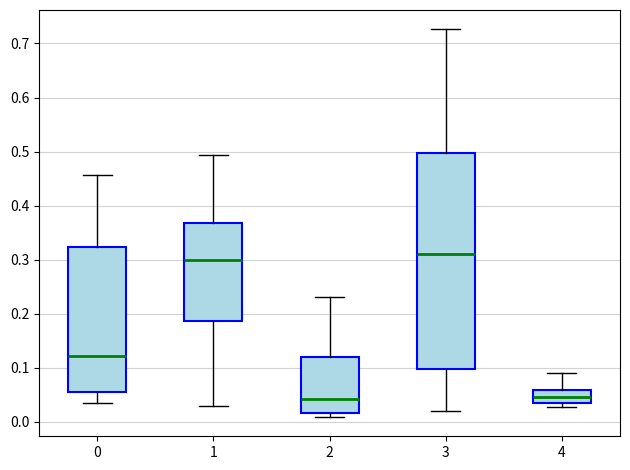

Reading left to right, transcribe this box plot: for each box, give where its median line is, the range the box spans, and where its two whiskers end, as read against the y-axis. The values are not printed on the chart, so give them approximately, as read against the axis.

0: median 0.12, box 0.05 to 0.32, whiskers 0.04 to 0.46
1: median 0.30, box 0.19 to 0.37, whiskers 0.03 to 0.49
2: median 0.04, box 0.02 to 0.12, whiskers 0.01 to 0.23
3: median 0.31, box 0.10 to 0.50, whiskers 0.02 to 0.73
4: median 0.05, box 0.04 to 0.06, whiskers 0.03 to 0.09